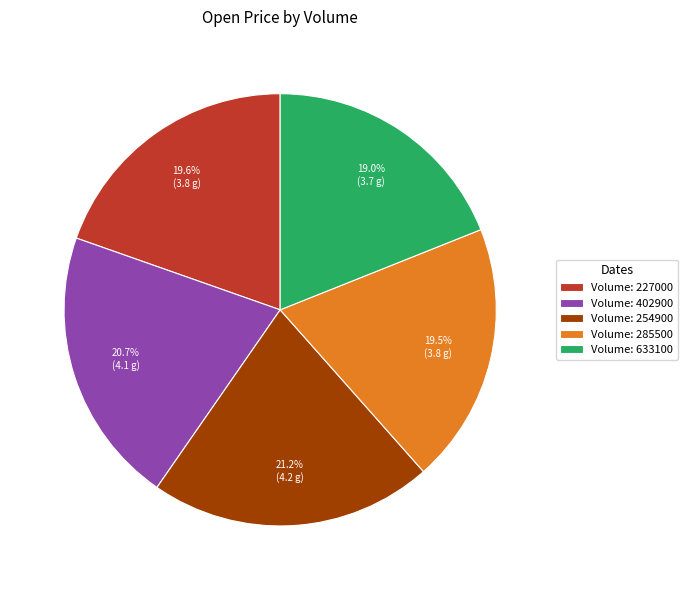

What is the smallest slice in the pie chart?

Volume: 633100